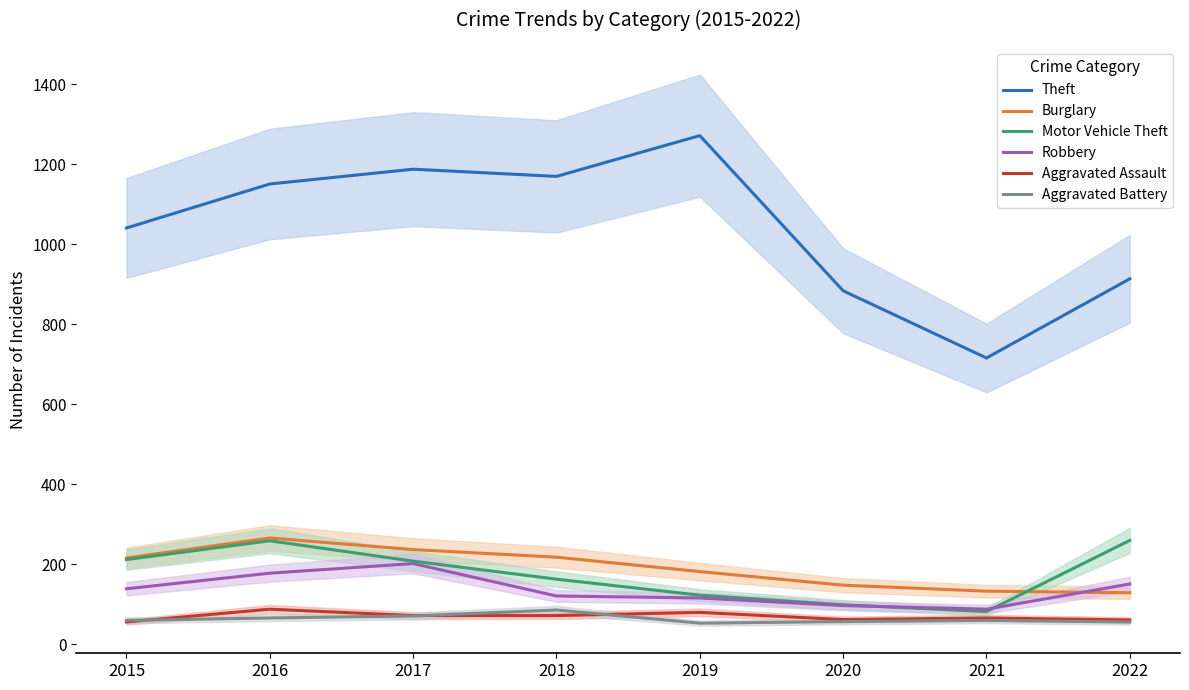

Count the number of data series in this chart.

6